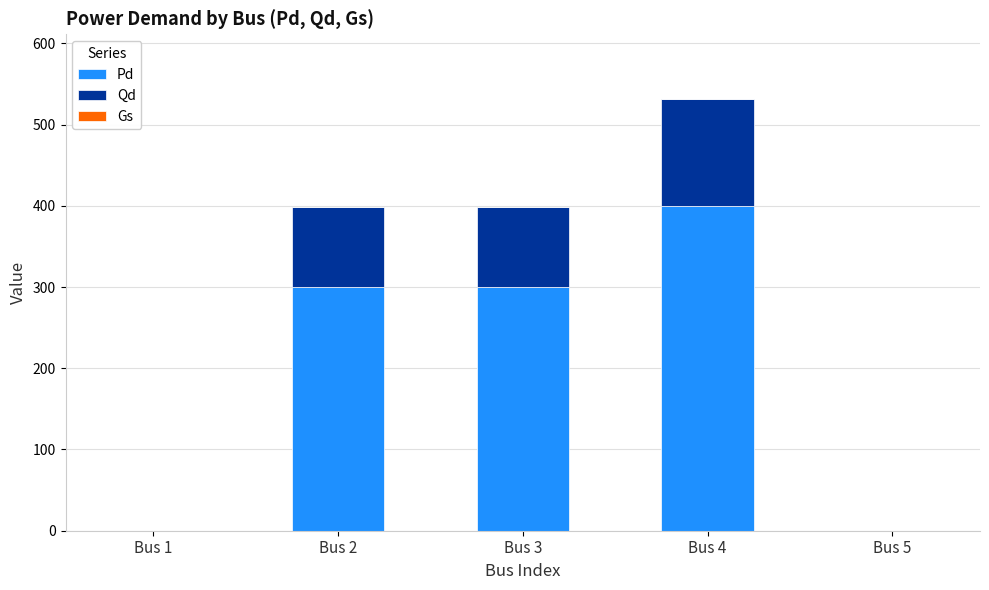

How many series are shown in this chart?

2